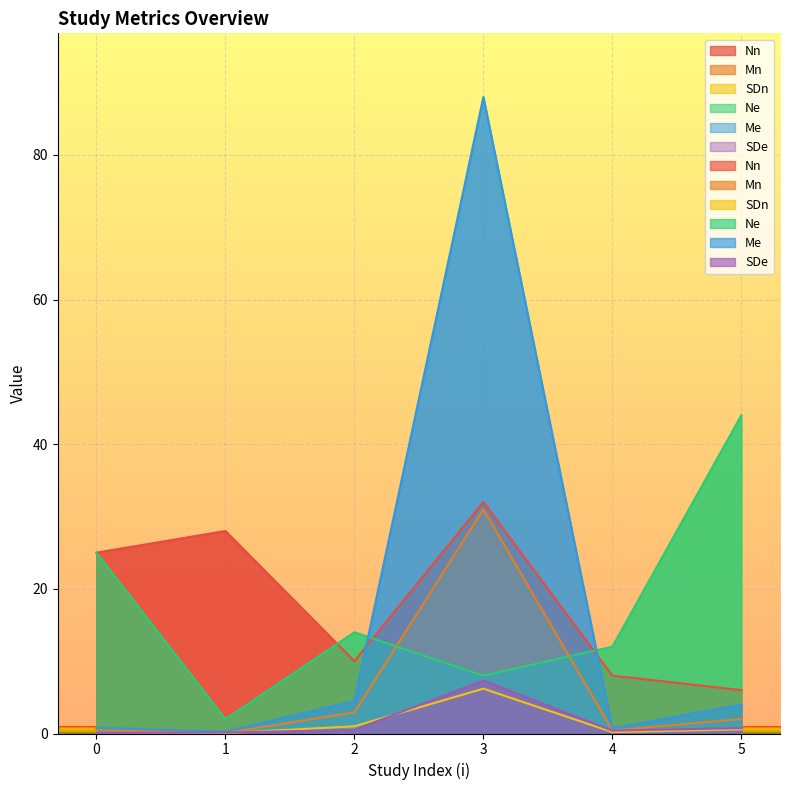

Which series has the largest total across all categories?

Nn